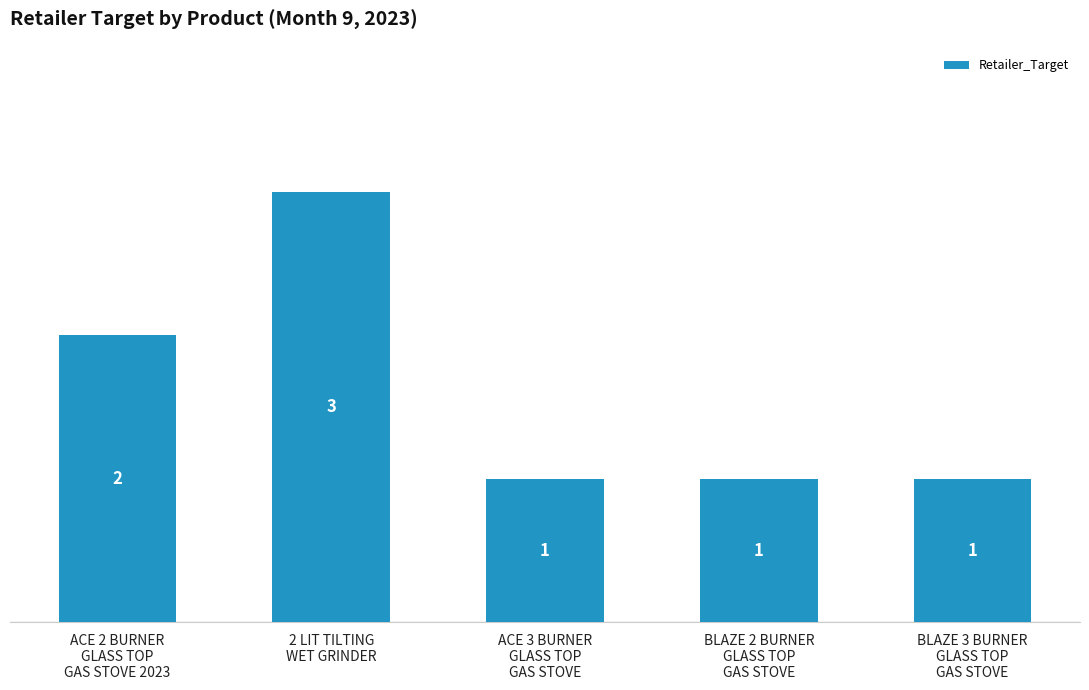

What is the maximum value shown in the chart?

3